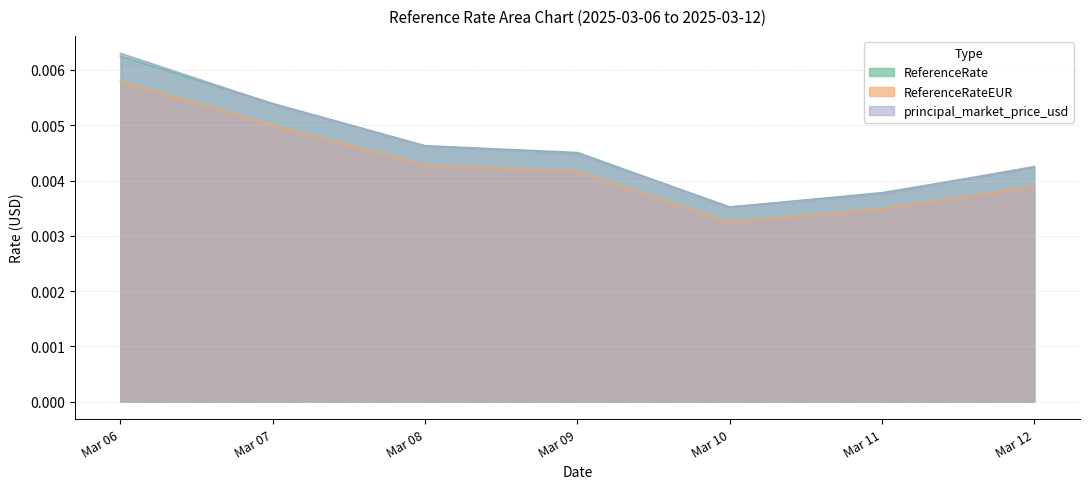

True or false: ReferenceRateEUR and principal_market_price_usd cross at least once.

False